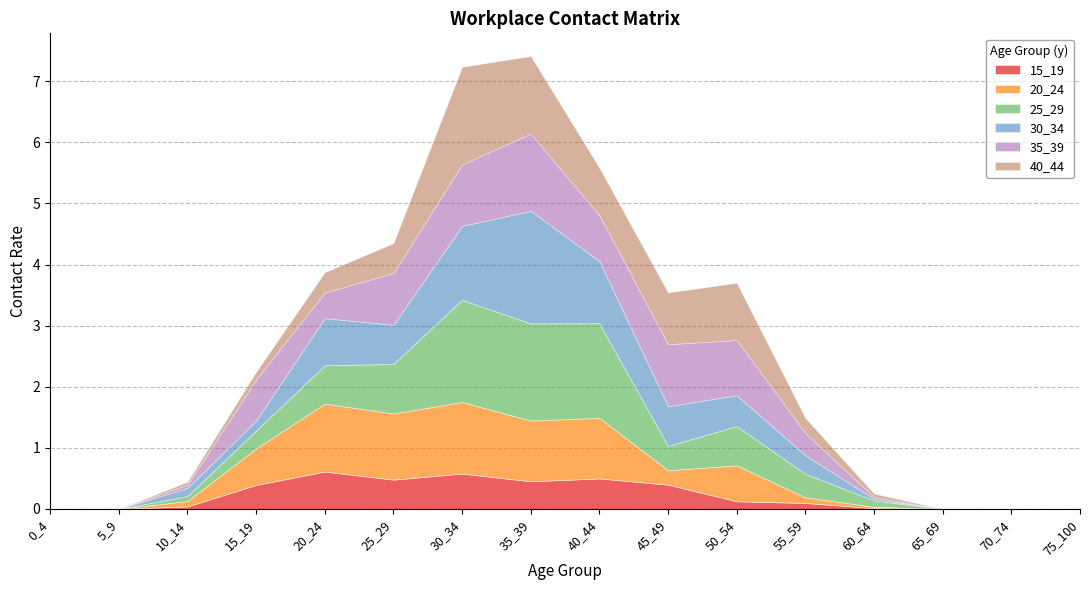

Rank the series at 15_19 from highest to lowest value.

35_39, 20_24, 15_19, 25_29, 30_34, 40_44